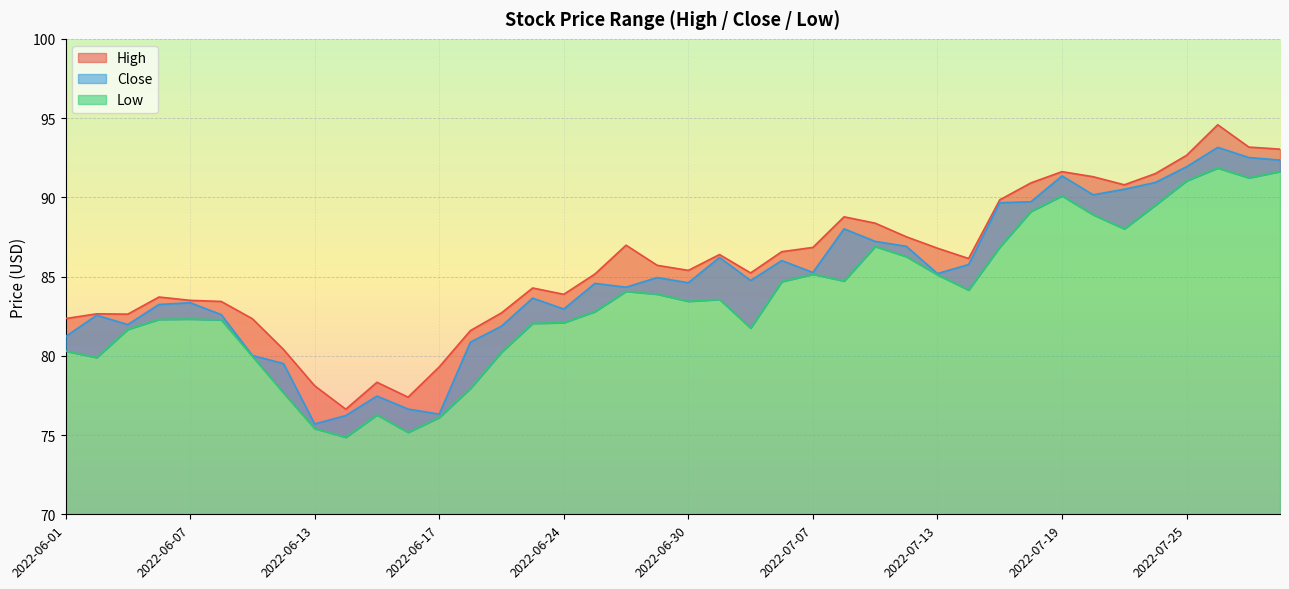

How many data points in Close are above 84?

23